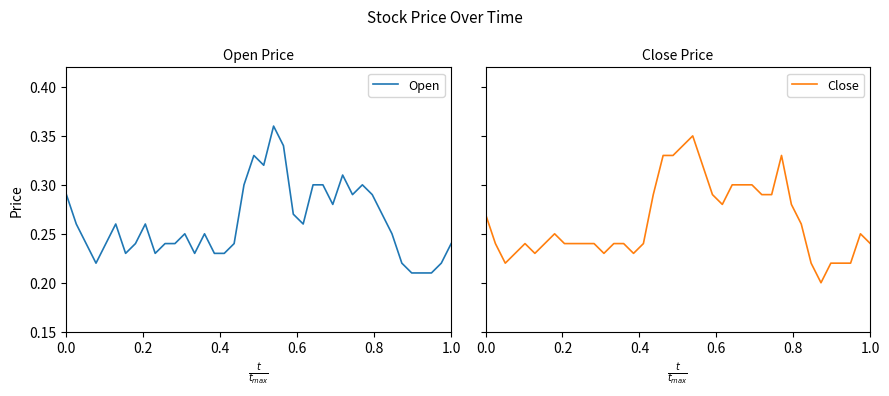

How many intersections are there between Close and Open?

11